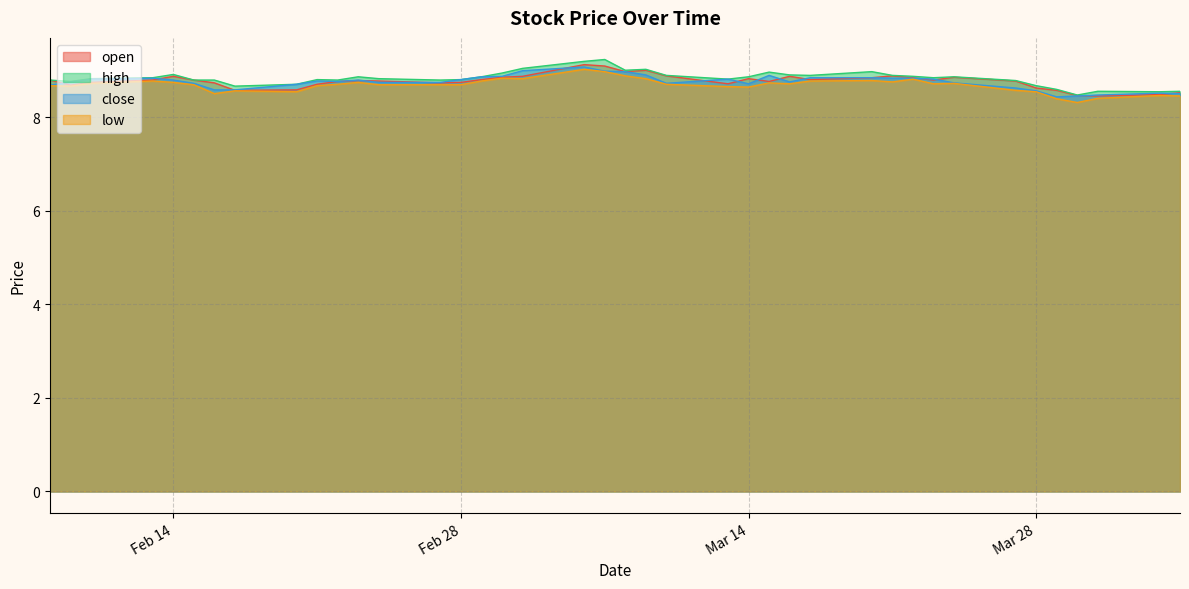

Is it true that low equals 14.0 at Mar 28?

False